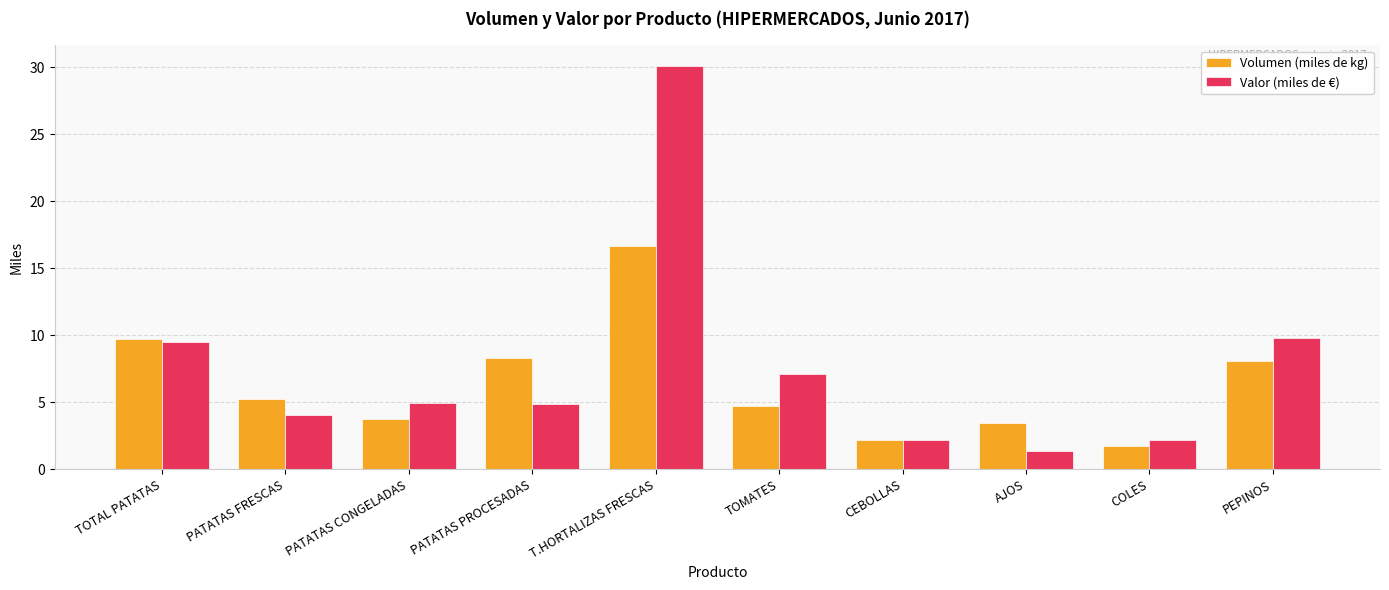

What is the difference between the maximum and minimum values in the Valor (miles de €) series?

28.8